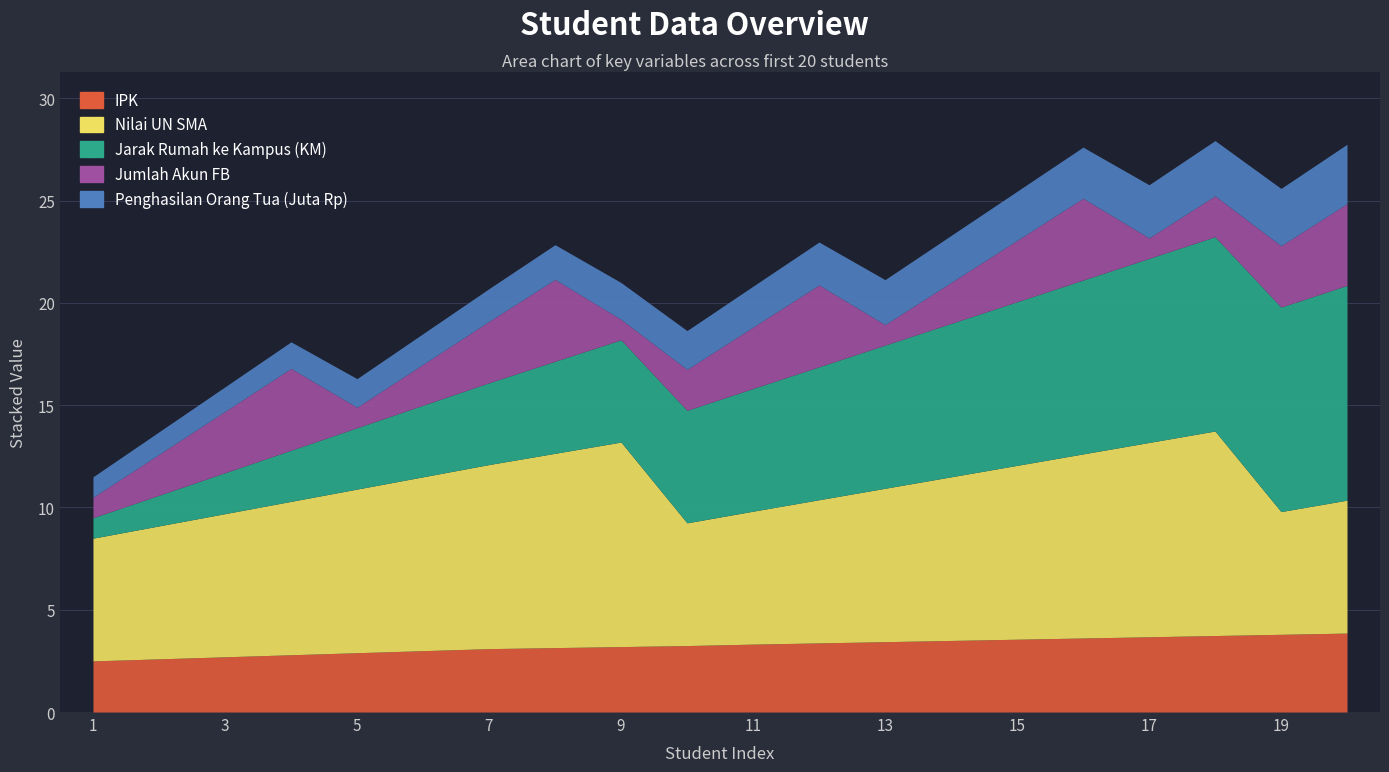

Count the number of categories in the chart.

20